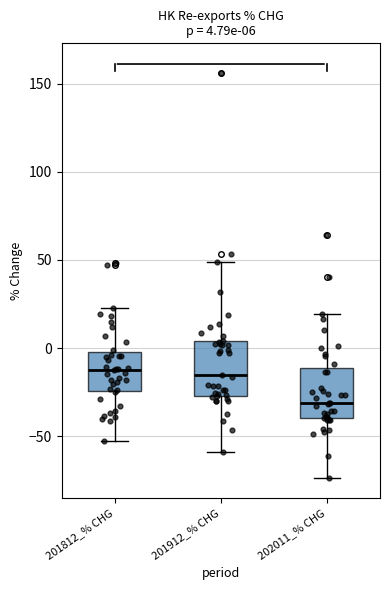

Which box's median line is the lowest?

202011_% CHG